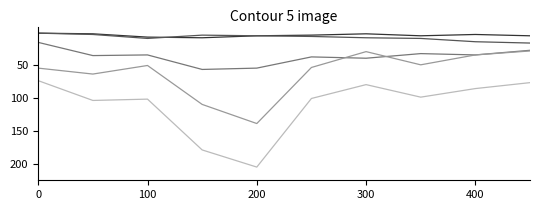

What is the maximum value shown in the chart?

204